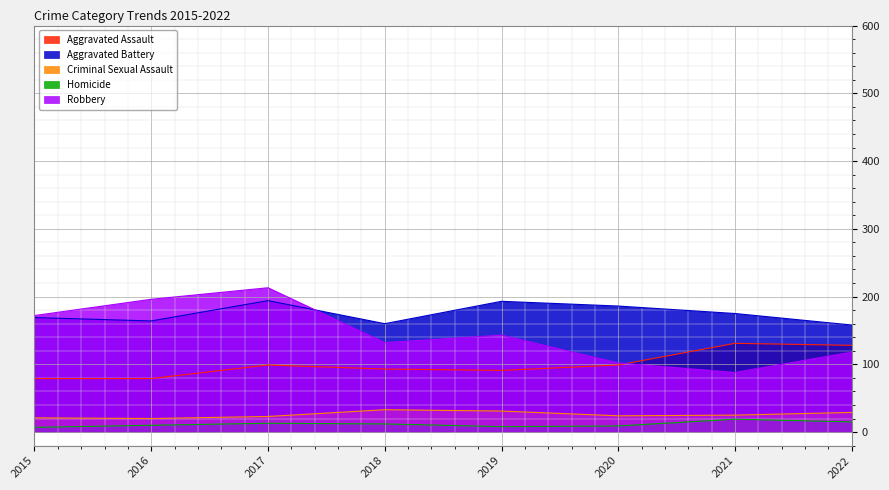

True or false: Aggravated Battery and Aggravated Assault cross at least once.

False